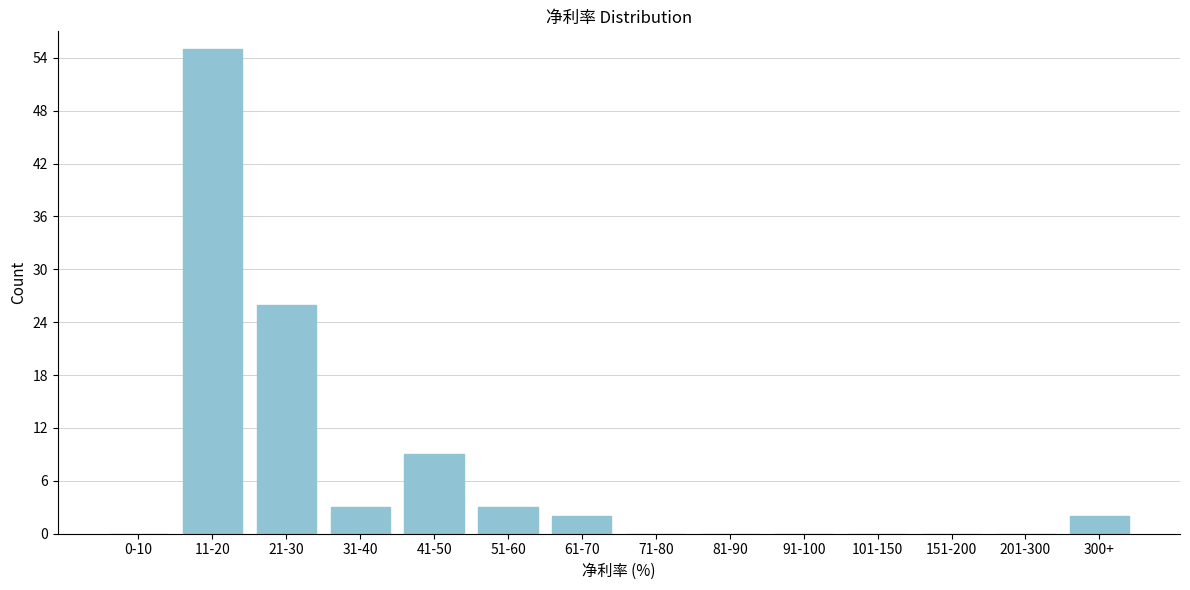

Reading right to left, transcribe all the data shown in this chart.

300+=2	201-300=0	151-200=0	101-150=0	91-100=0	81-90=0	71-80=0	61-70=2	51-60=3	41-50=9	31-40=3	21-30=26	11-20=55	0-10=0